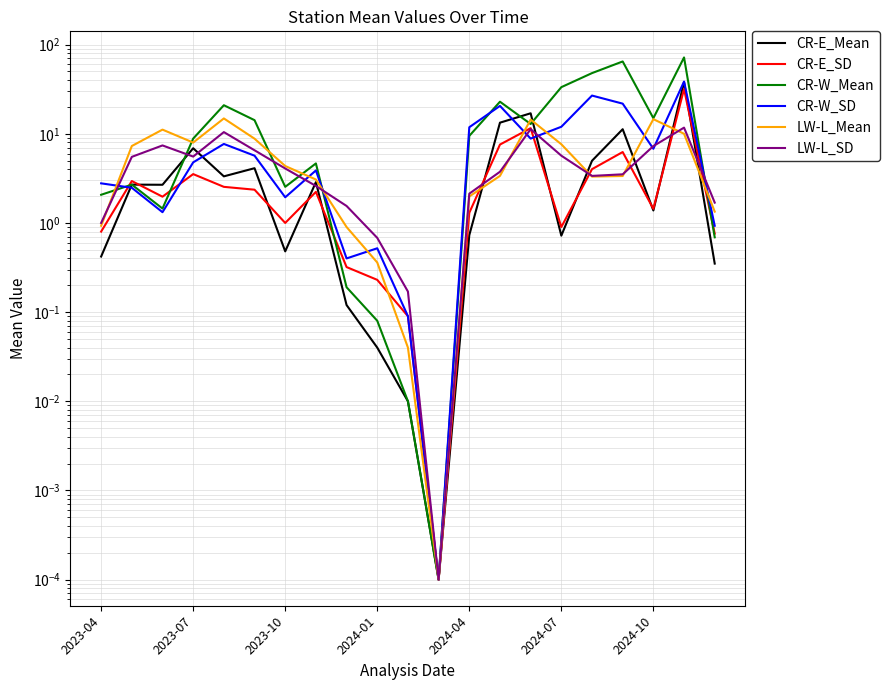

How many lines are shown in the chart?

6